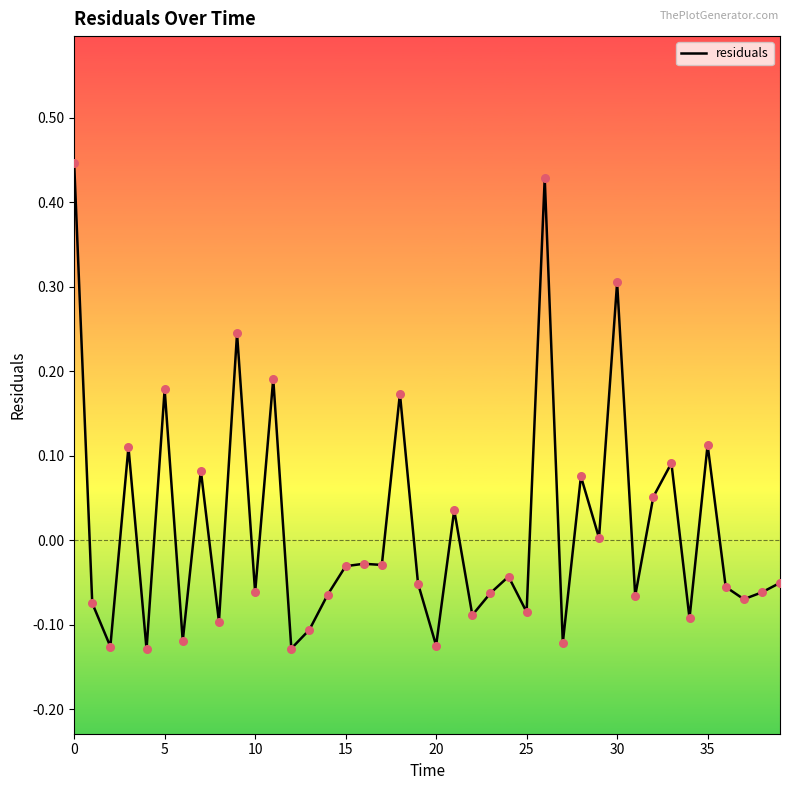

What is the difference between the maximum and minimum values?

0.6